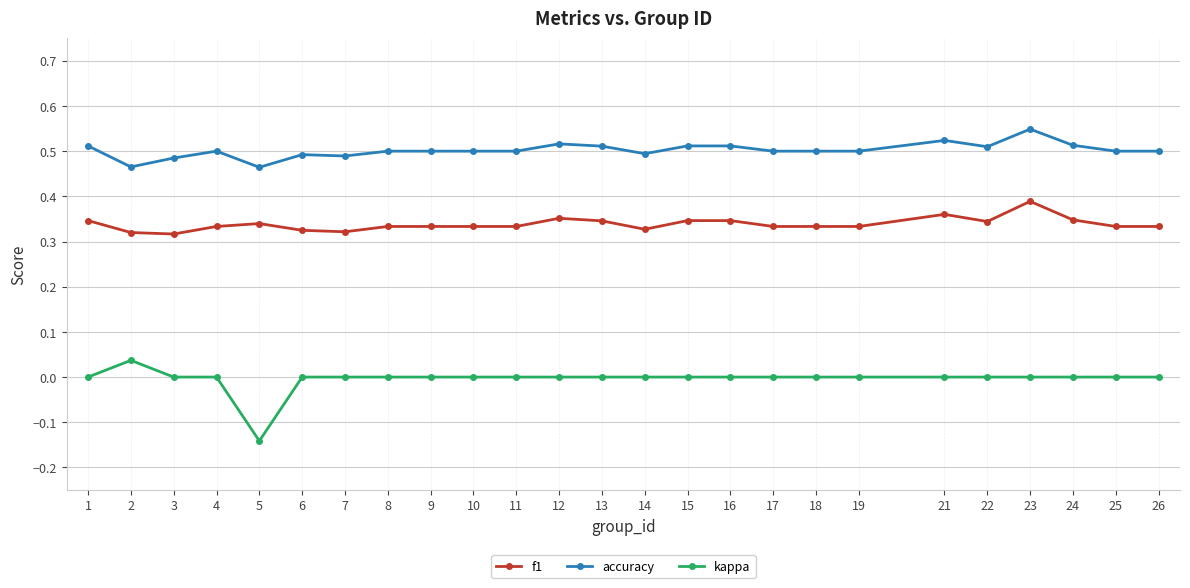

What is the difference between the maximum and second lowest values in the f1 series?

0.1